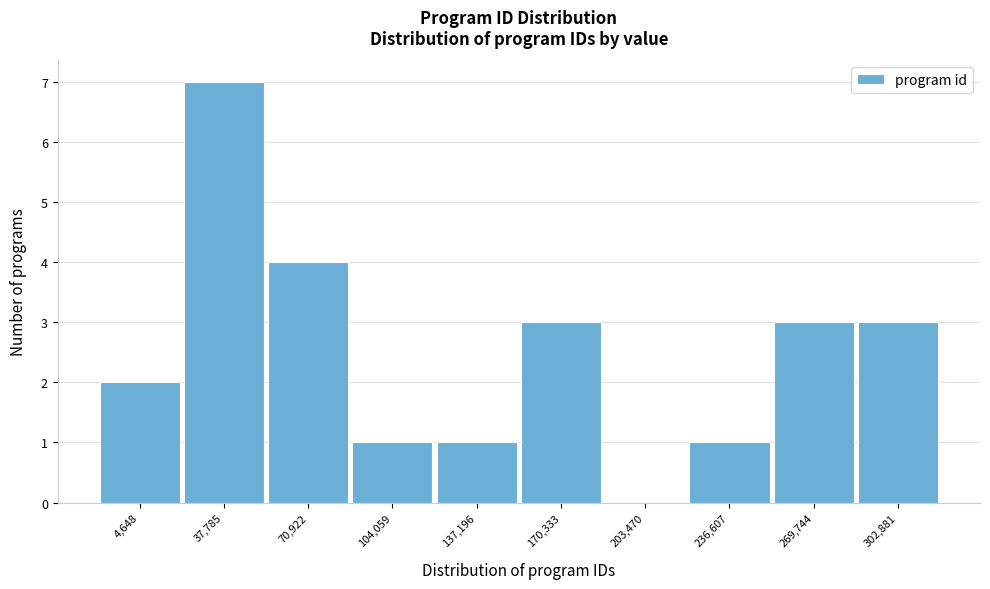

Reading left to right, transcribe all the data shown in this chart.

4,648=2	37,785=7	70,922=4	104,059=1	137,196=1	170,333=3	203,470=0	236,607=1	269,744=3	302,881=3